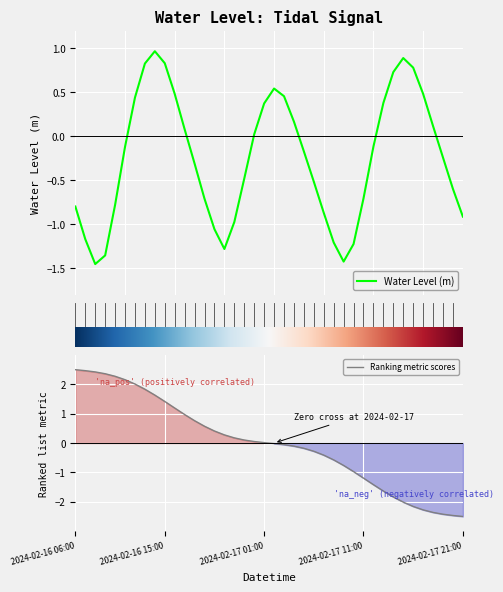

What is the approximate value at 2024-02-16 07:00:00?

-1.2